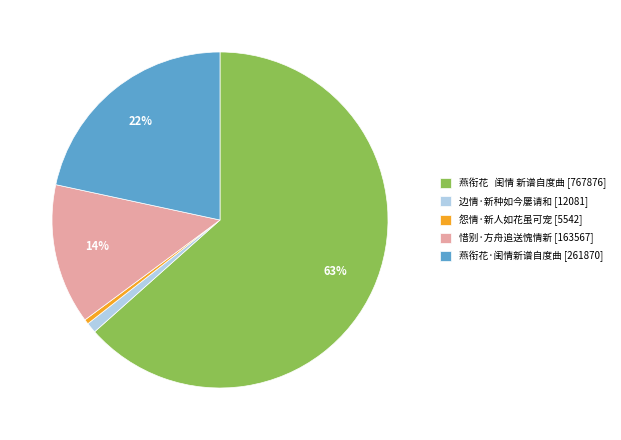

Is it true that 燕衔花·闺情新谱自度曲 is 22% of the pie?

True